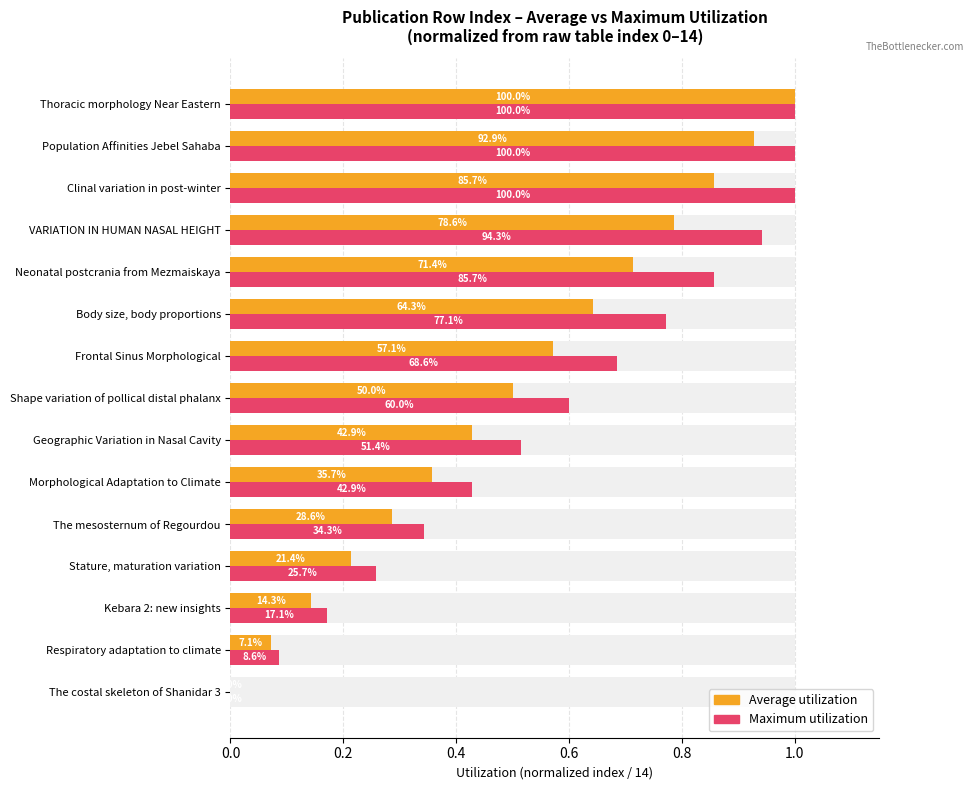

Which series has the largest total across all categories?

Maximum utilization